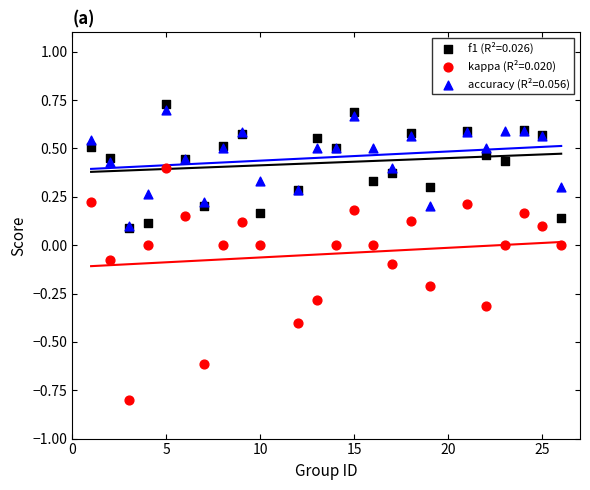

Which series contains the highest Y value?

f1 (R²=0.026)